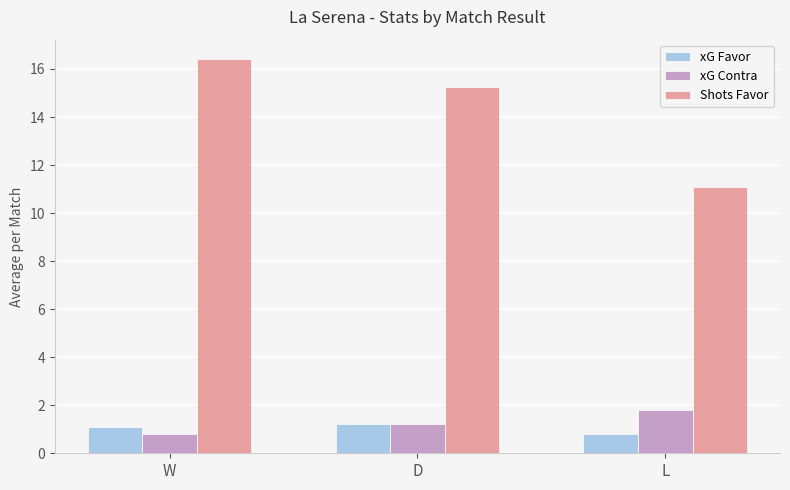

What is the average value of the xG Favor series?

1.0